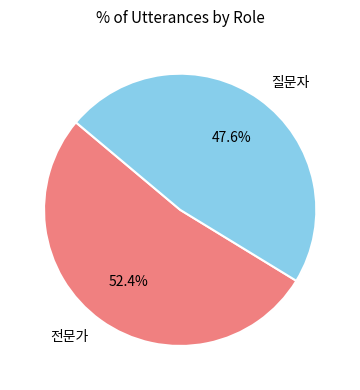

To the nearest percent, what percentage of the pie is 질문자?

48%